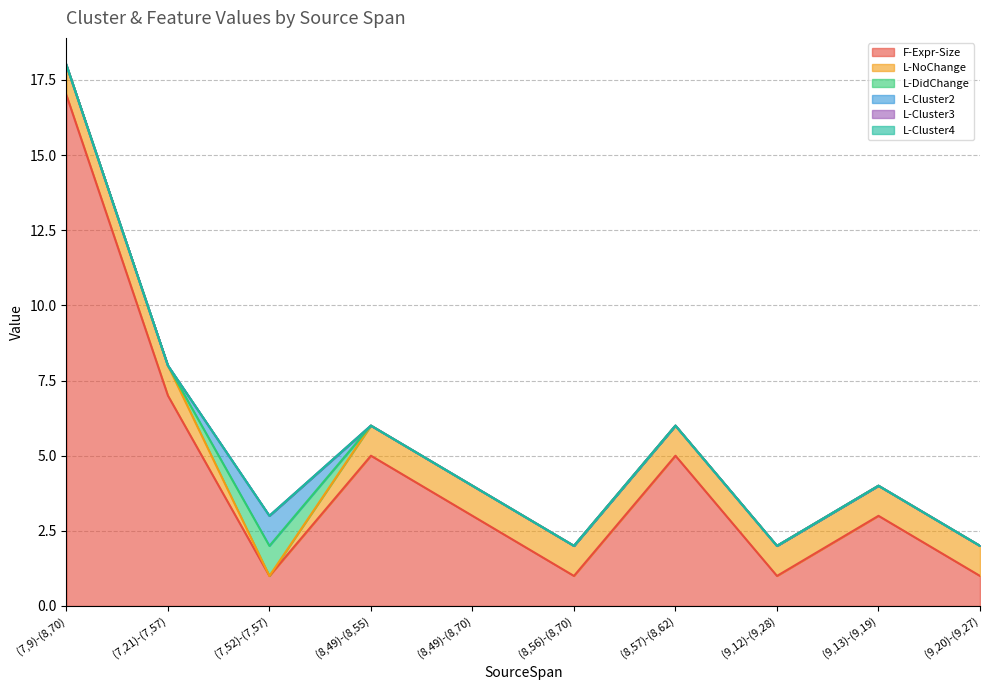

Reading right to left, list all the values displayed in this chart.

F-Expr-Size: 1	3	1	5	1	3	5	1	7	17
L-NoChange: 1	1	1	1	1	1	1	0	1	1
L-DidChange: 0	0	0	0	0	0	0	1	0	0
L-Cluster2: 0	0	0	0	0	0	0	1	0	0
L-Cluster3: 0	0	0	0	0	0	0	0	0	0
L-Cluster4: 0	0	0	0	0	0	0	0	0	0